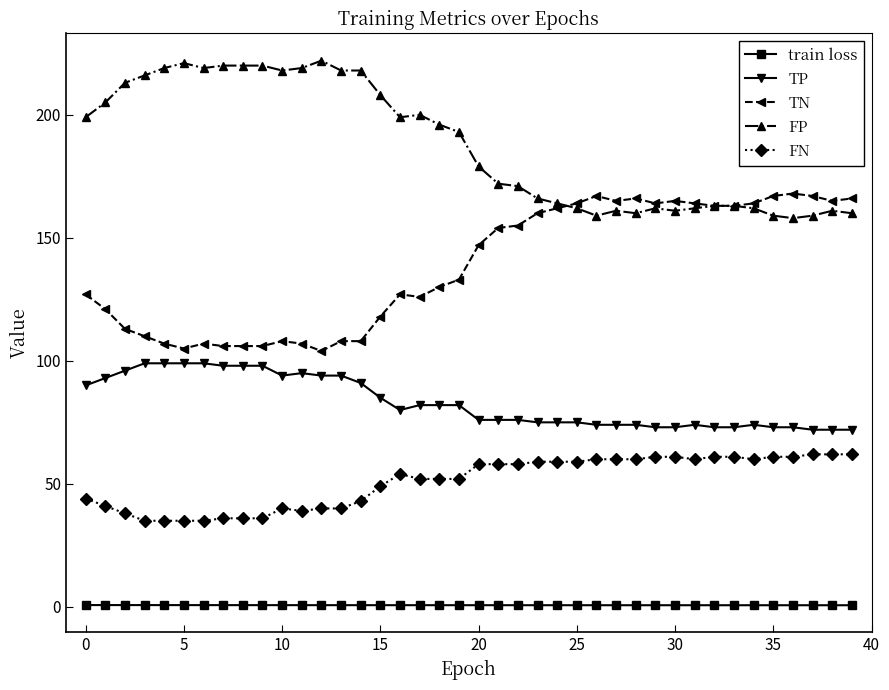

Which series has the largest total across all categories?

FP